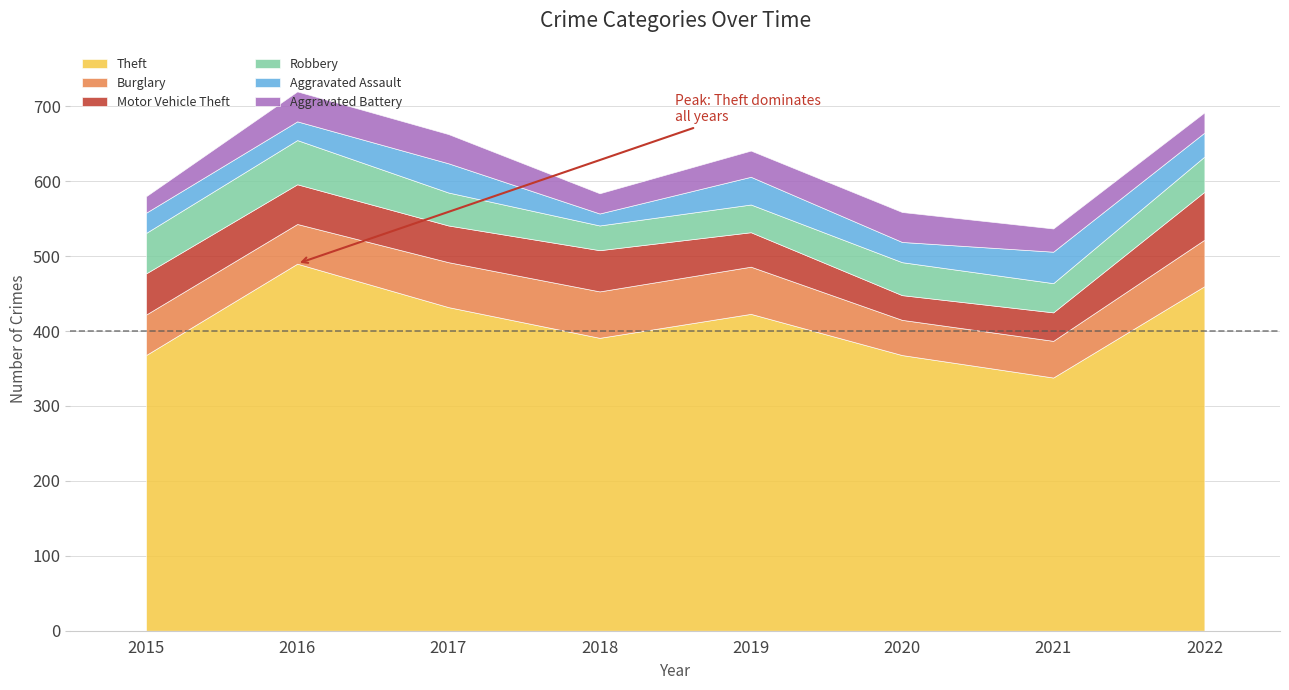

The Burglary series shows 60 at 2017. True or false?

True